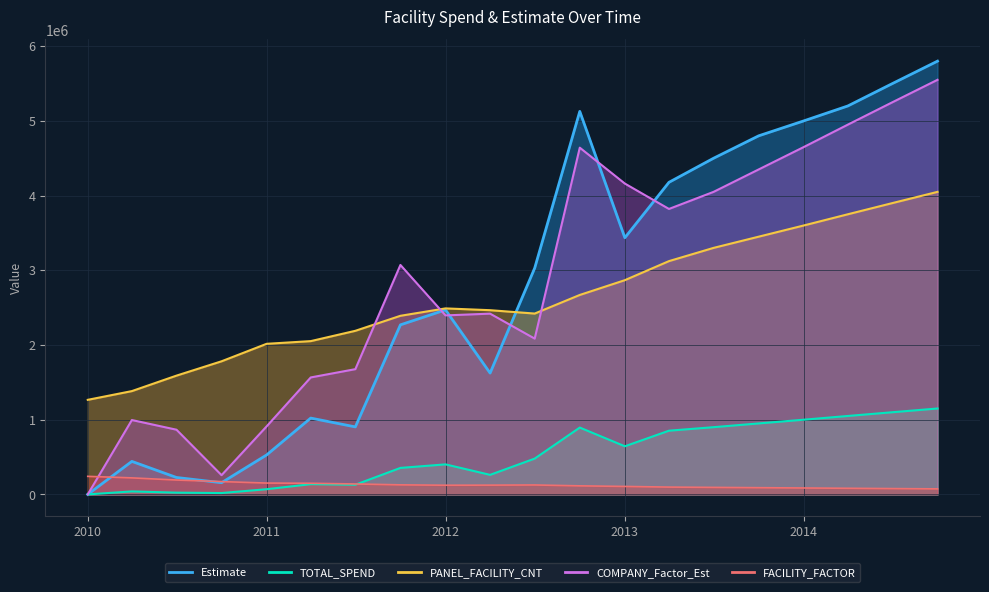

How many values in TOTAL_SPEND are above zero?

19